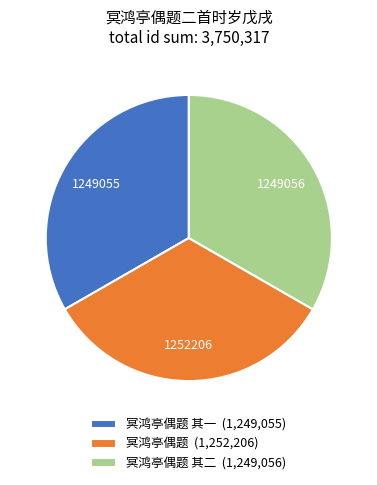

Is there a majority slice in this chart?

No